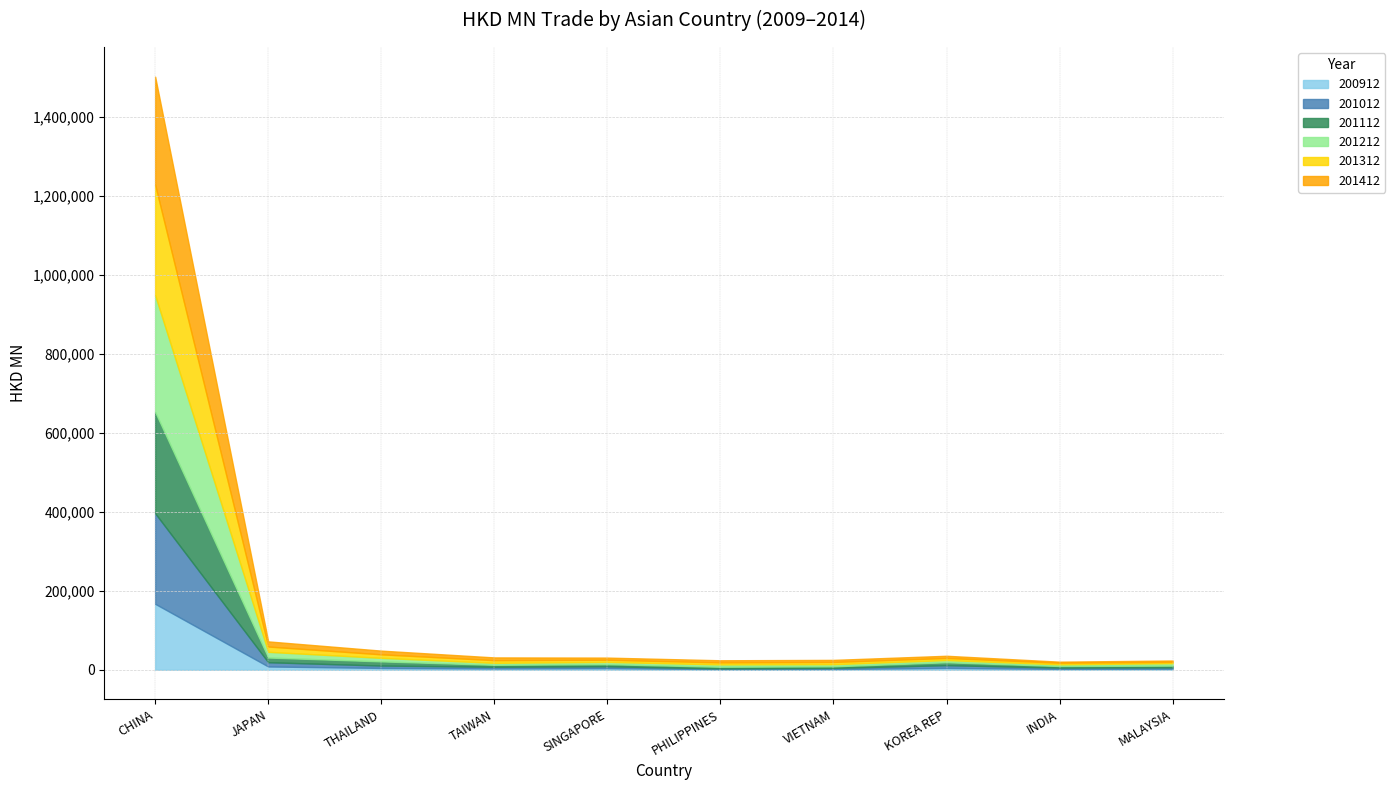

Is the value of 201312 at VIETNAM greater than the value of 201412 at JAPAN?

No